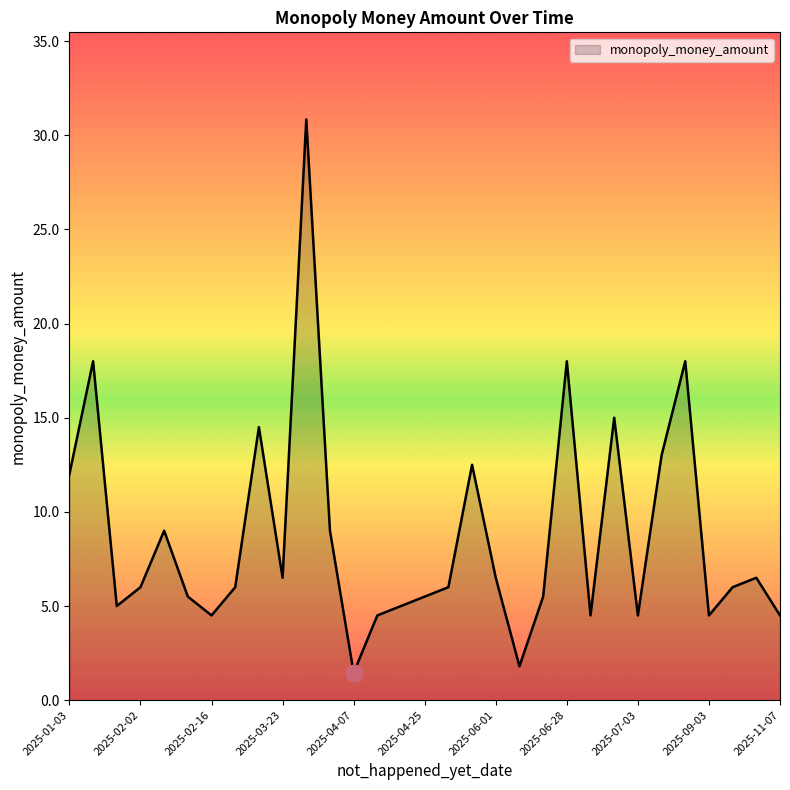

Does the chart have visible grid lines?

No